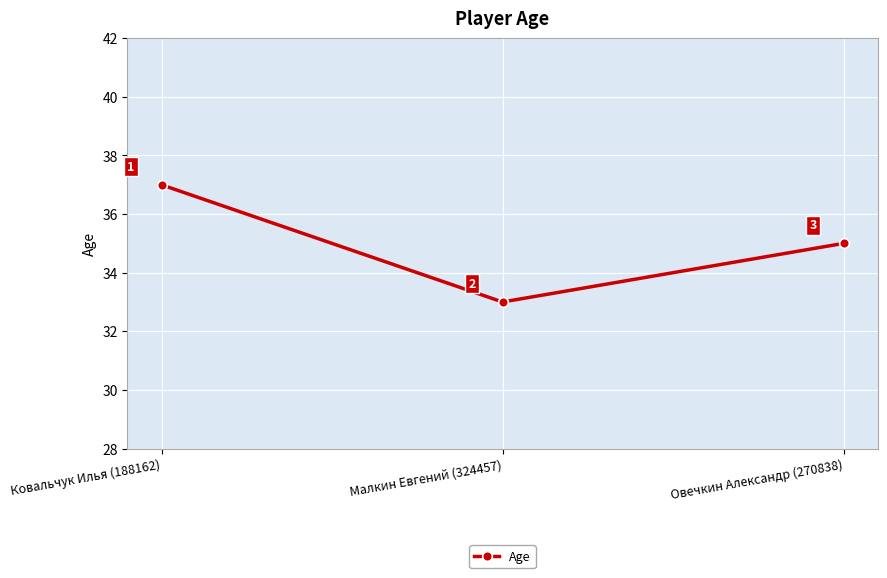

Is it true that the value at Ковальчук Илья (188162) is 56?

False